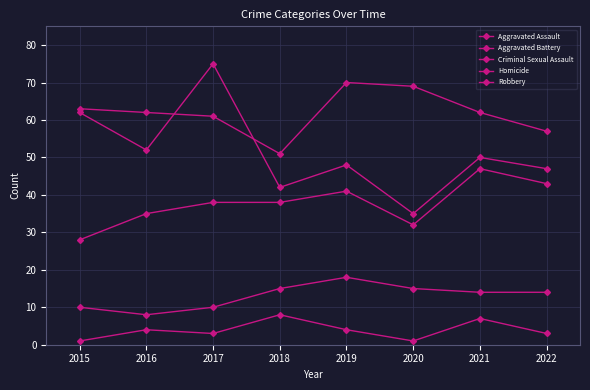

What is the average value of the Aggravated Assault series?

38